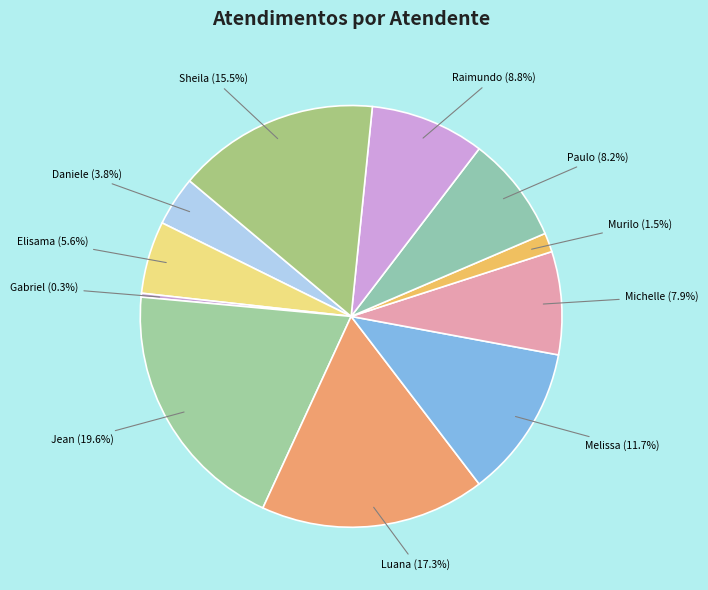

How many slices are in this pie chart?

11